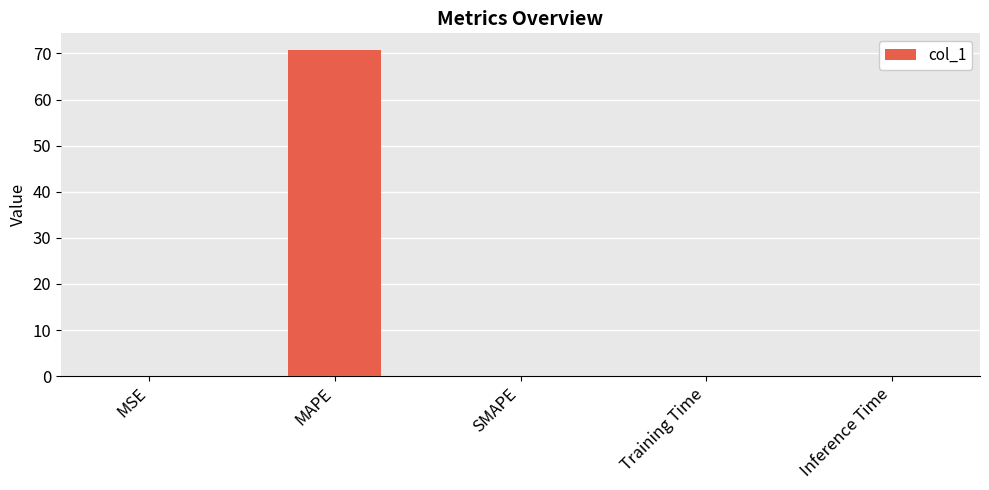

Read the value at MAPE.

70.8